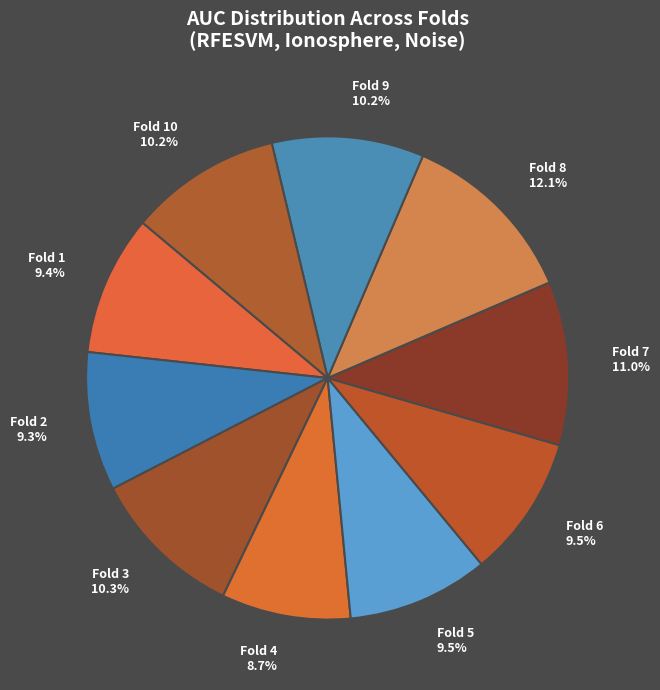

Between Fold 10 10.2% and Fold 5 9.5%, which is larger?

Fold 10 10.2%